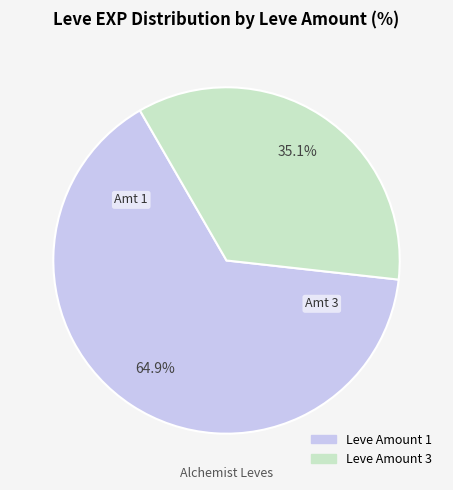

Does any single category account for the majority?

Yes